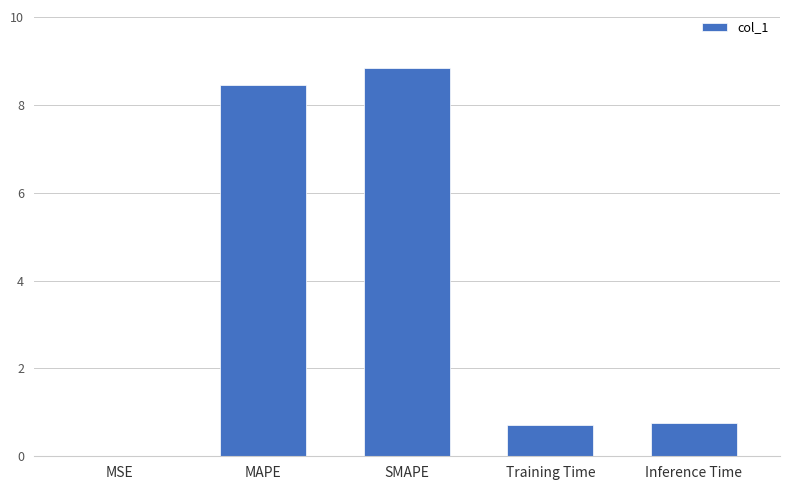

Read the value at SMAPE.

8.8